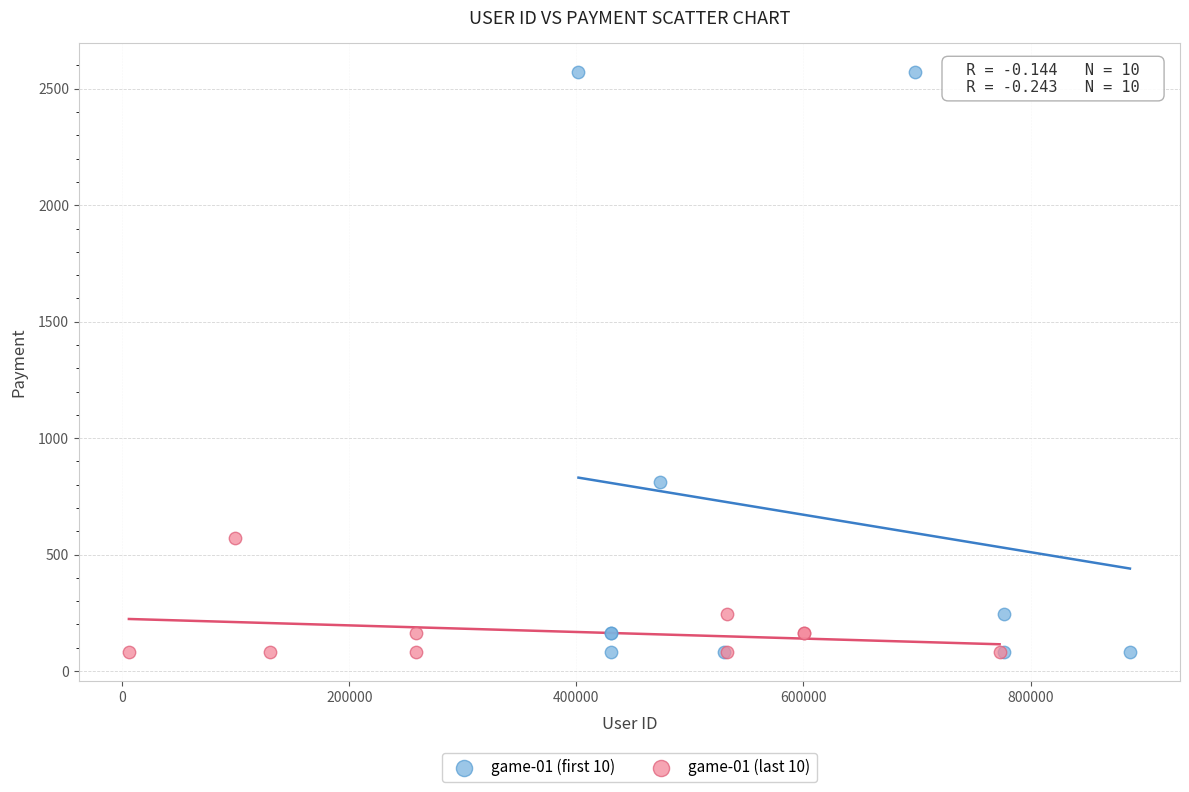

Which series has the largest Y range (max minus min)?

game-01 (first 10)